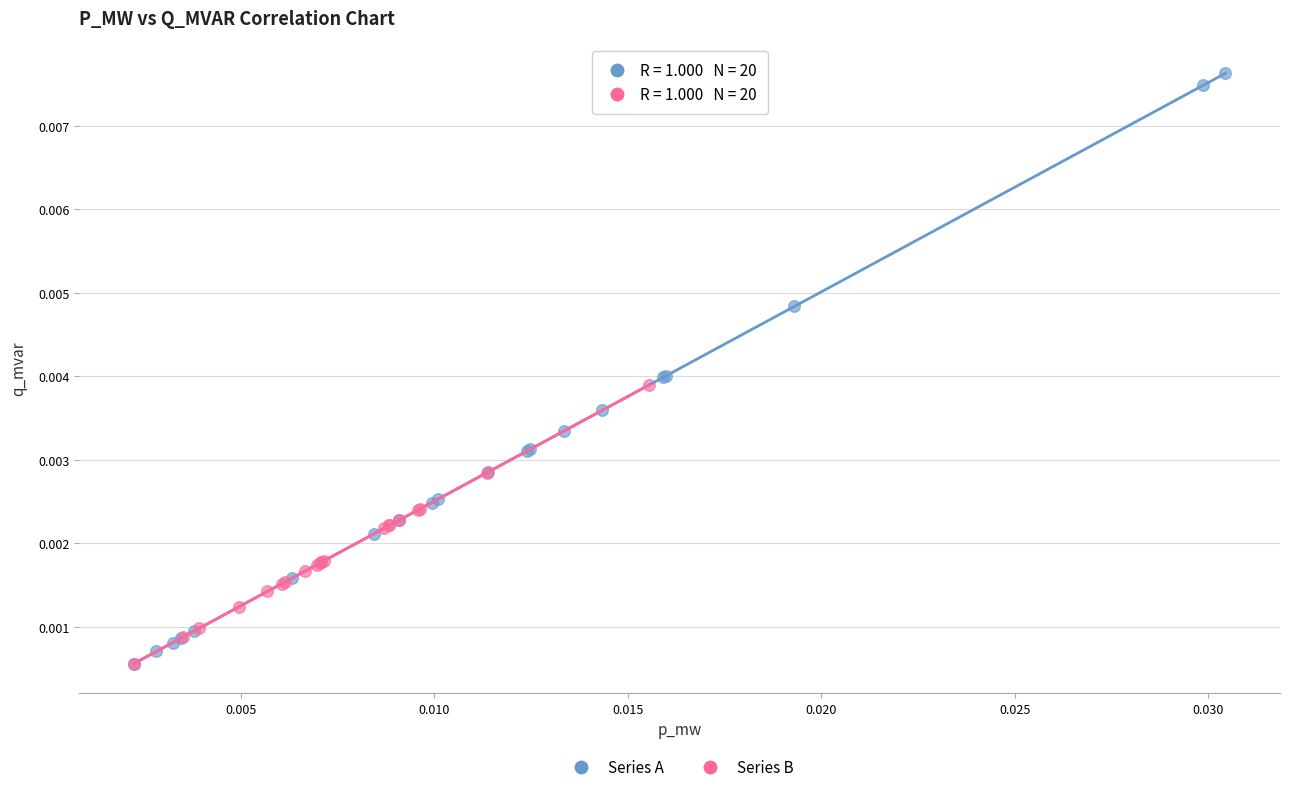

Which series has the largest Y range (max minus min)?

Series A